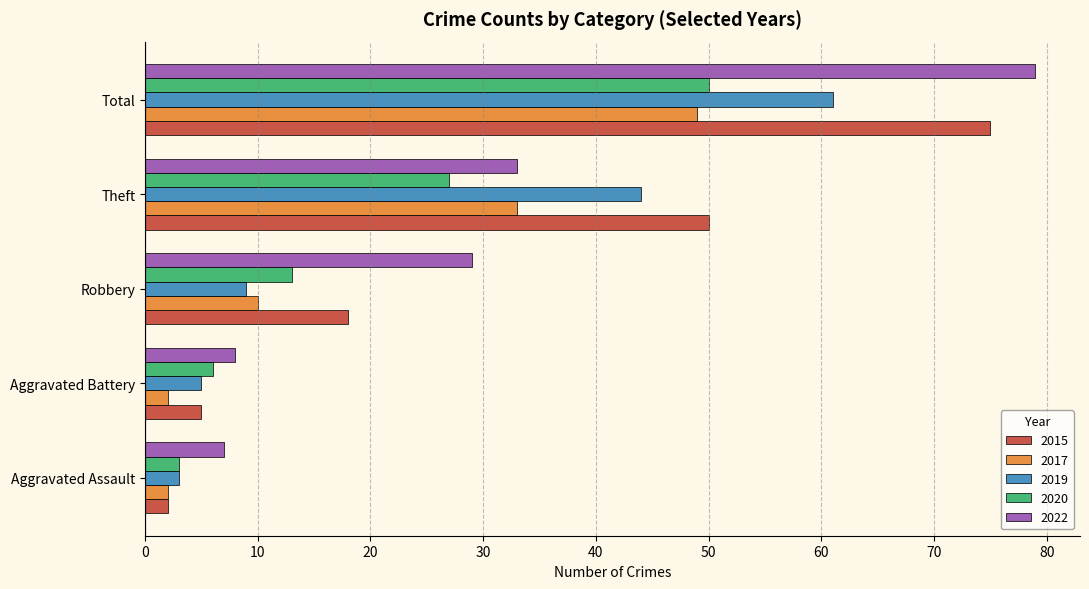

Which label corresponds to the largest value in the chart?

Total